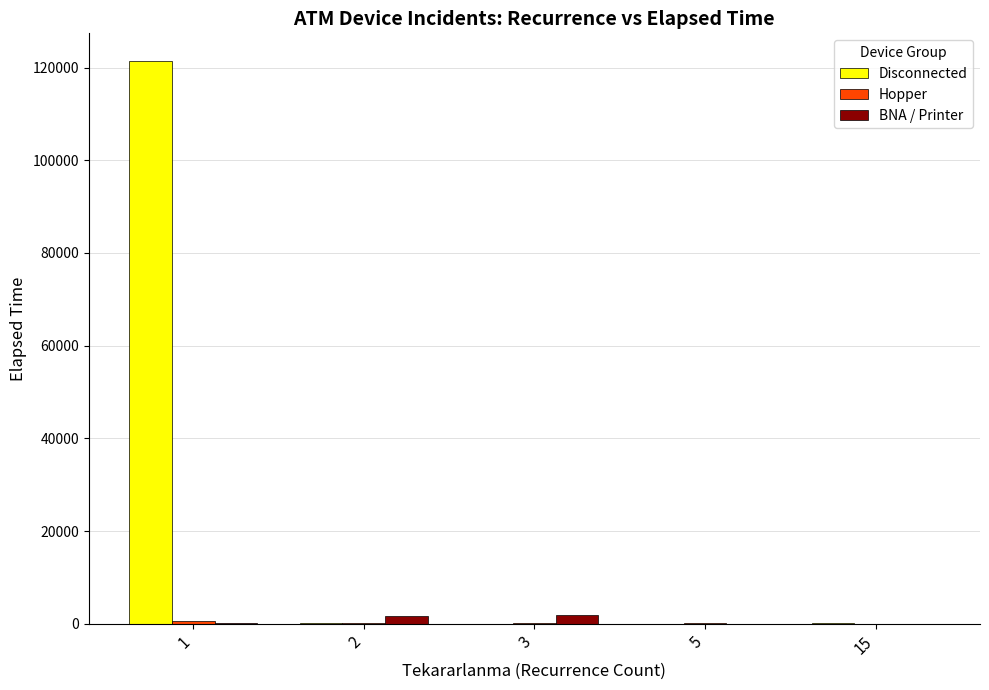

At which category is the sum across all series the highest?

1